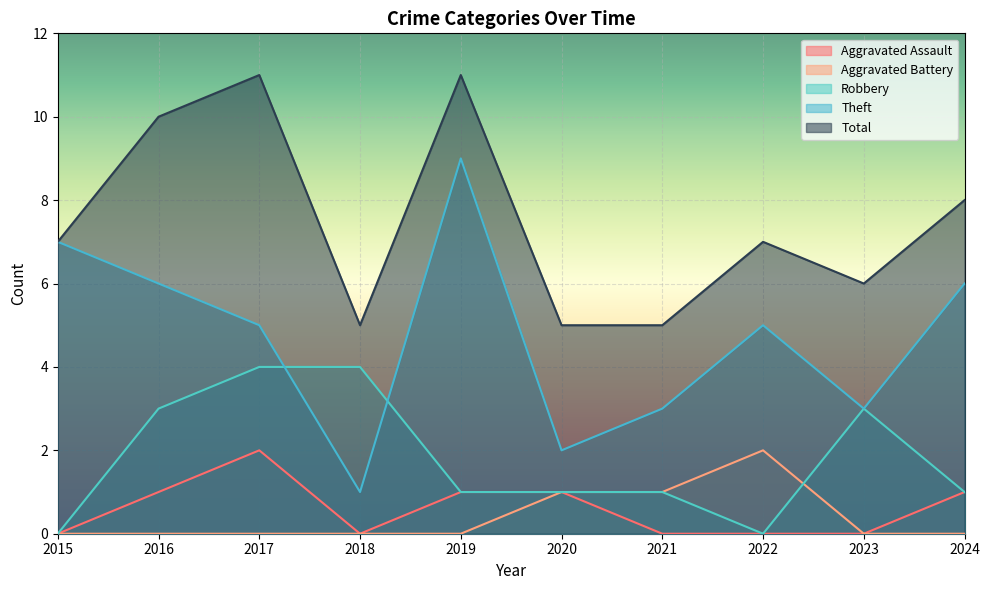

What is the maximum value for Aggravated Assault?

2